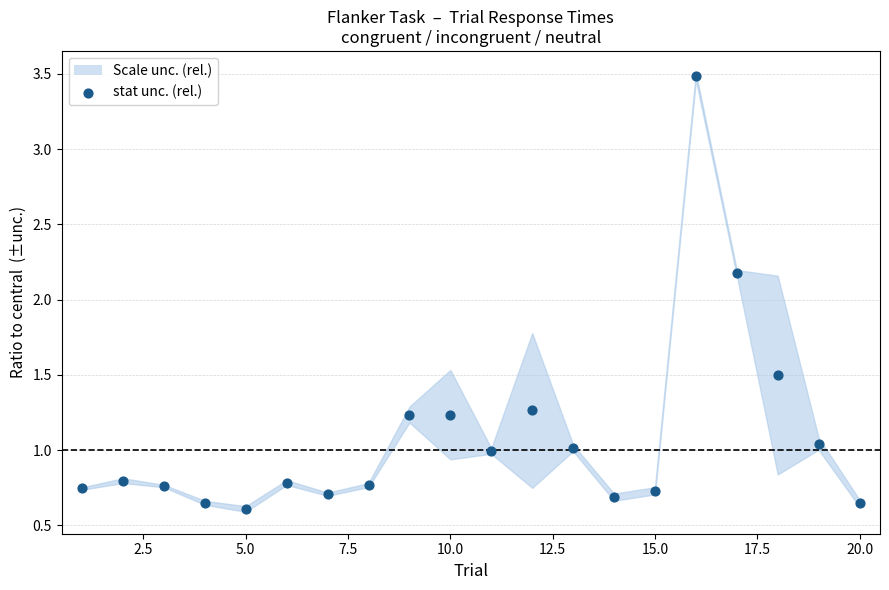

What Y value in the scatter plot is closest to 2?

2.2